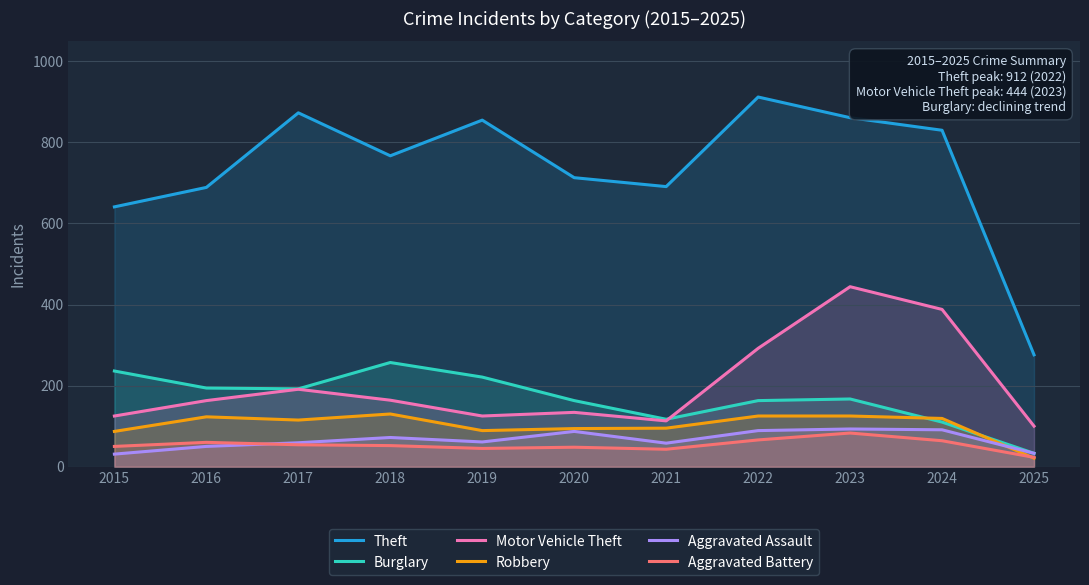

True or false: Aggravated Assault and Robbery intersect in this chart.

True